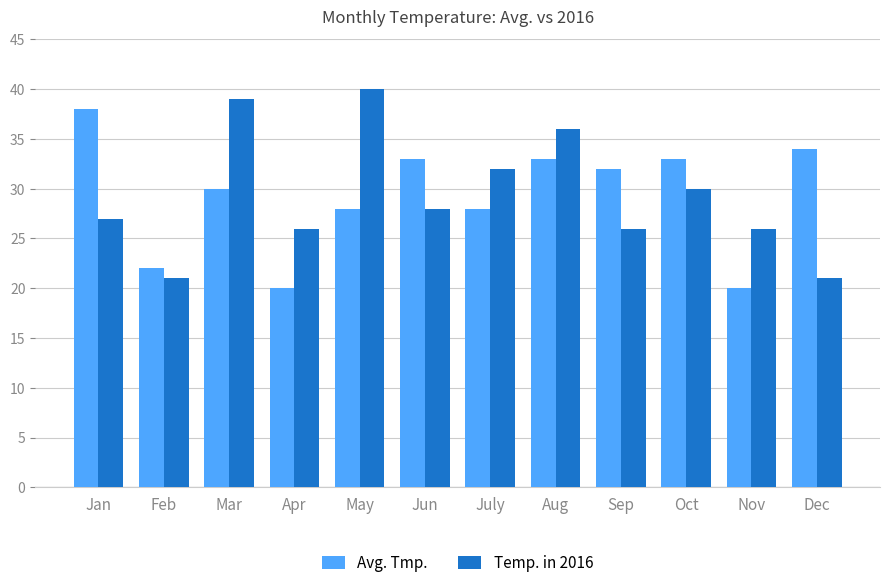

How many values in the Avg. Tmp. series are below 32?

6